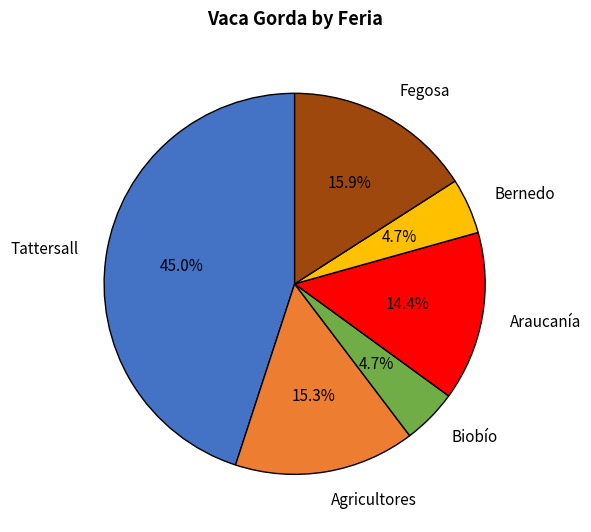

What percentage is the Bernedo slice, to the nearest percent?

5%